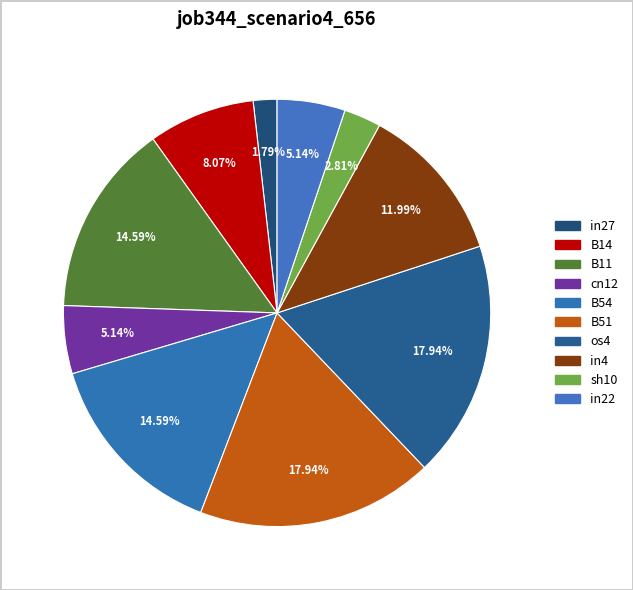

To the nearest percent, what is the combined percentage of B54 and in4?

27%